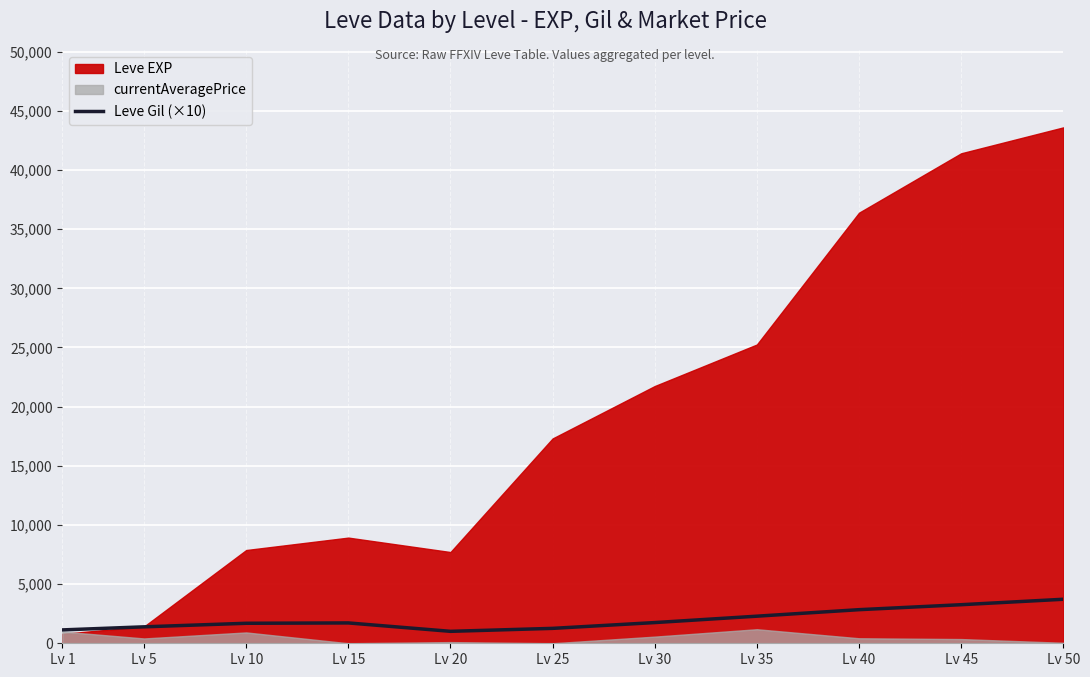

At which label is the value closest to 2365?

Lv 35